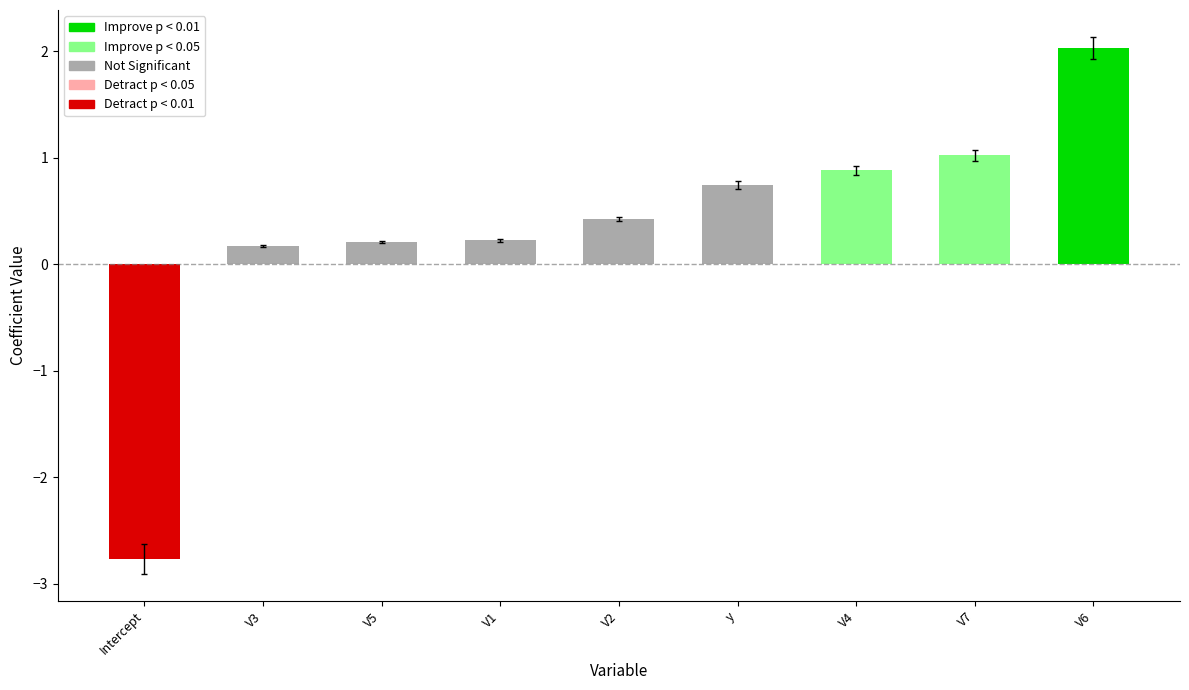

The chart shows a value of 0.2 at V3. True or false?

True